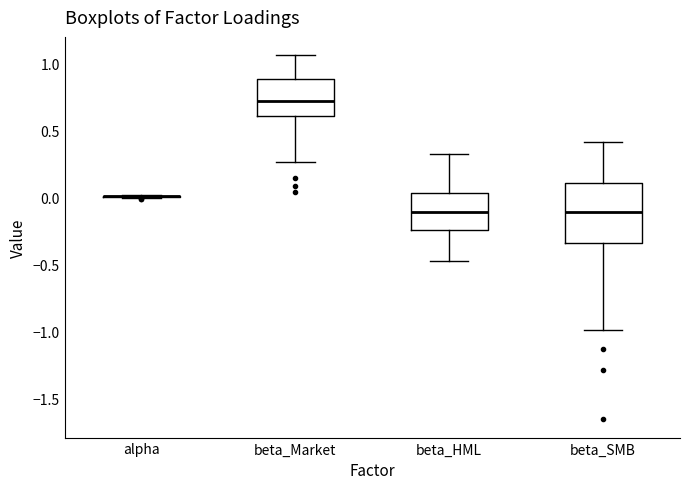

Comparing the boxes themselves (not the whiskers), which one is the tallest?

beta_SMB